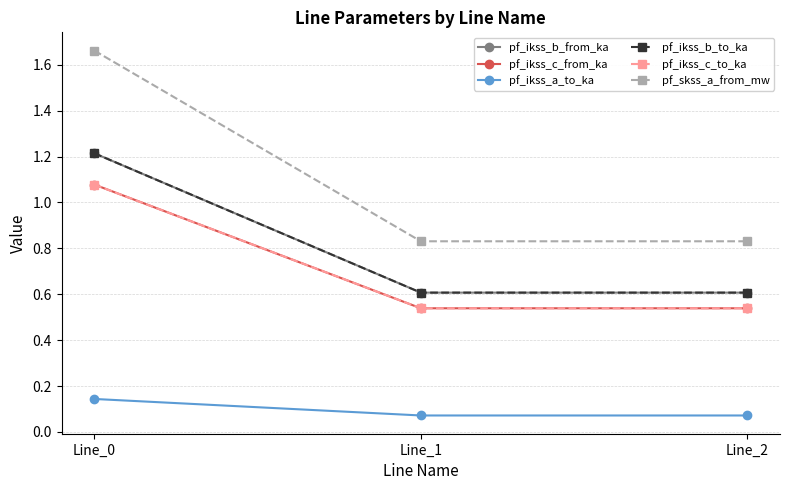

Is this an area chart (filled region under the line)?

No